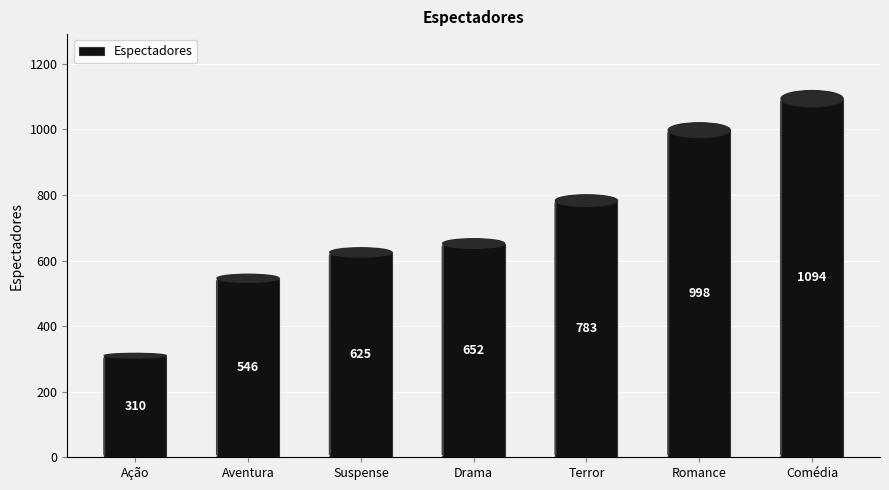

What position from the left is Aventura?

2